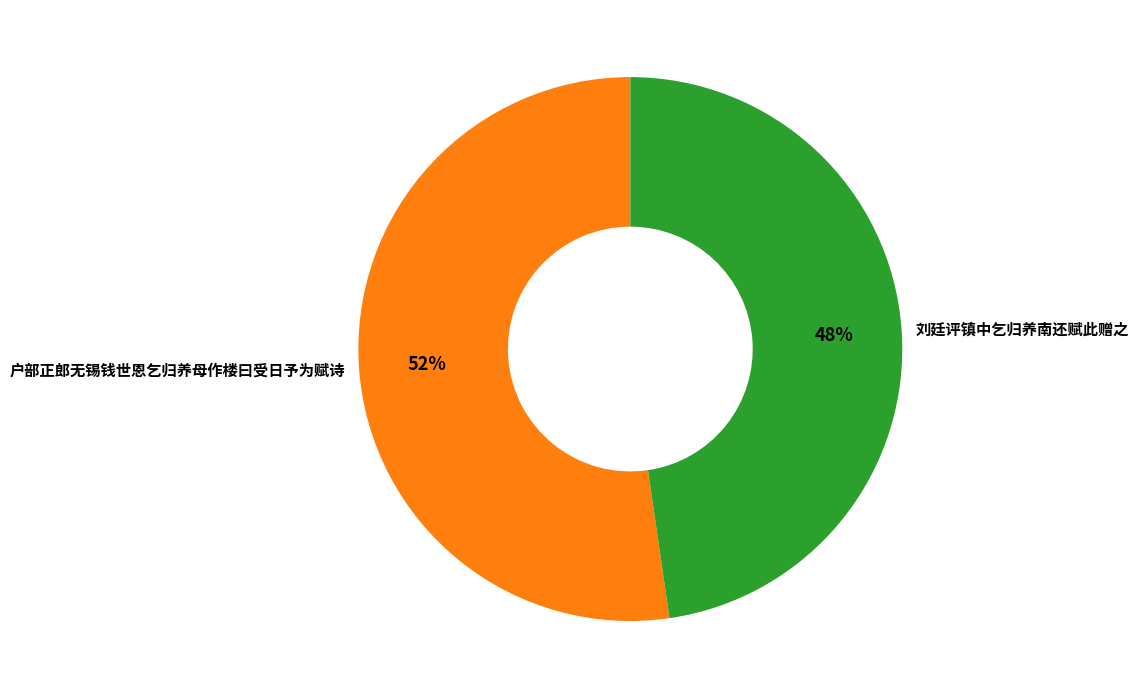

What is the majority slice?

户部正郎无锡钱世恩乞归养母作楼曰受日予为赋诗